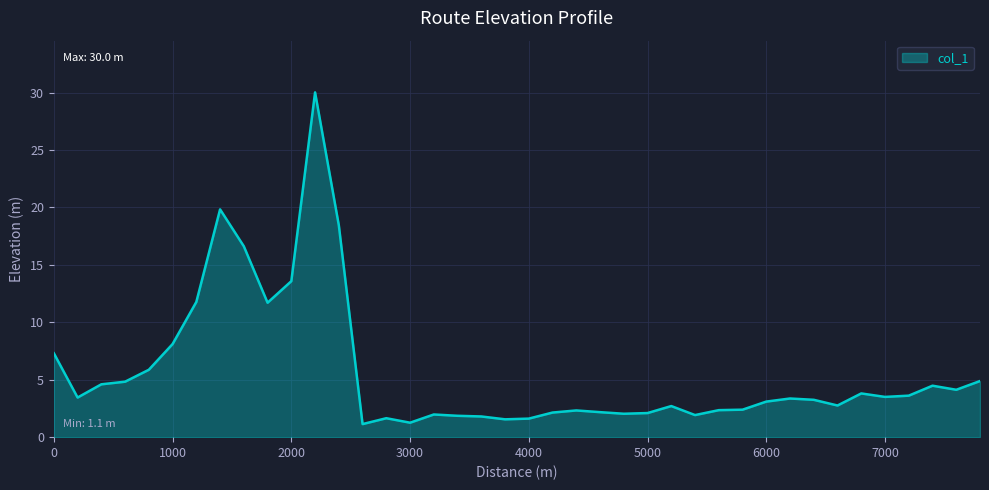

What is the maximum value shown in the chart?

30.0